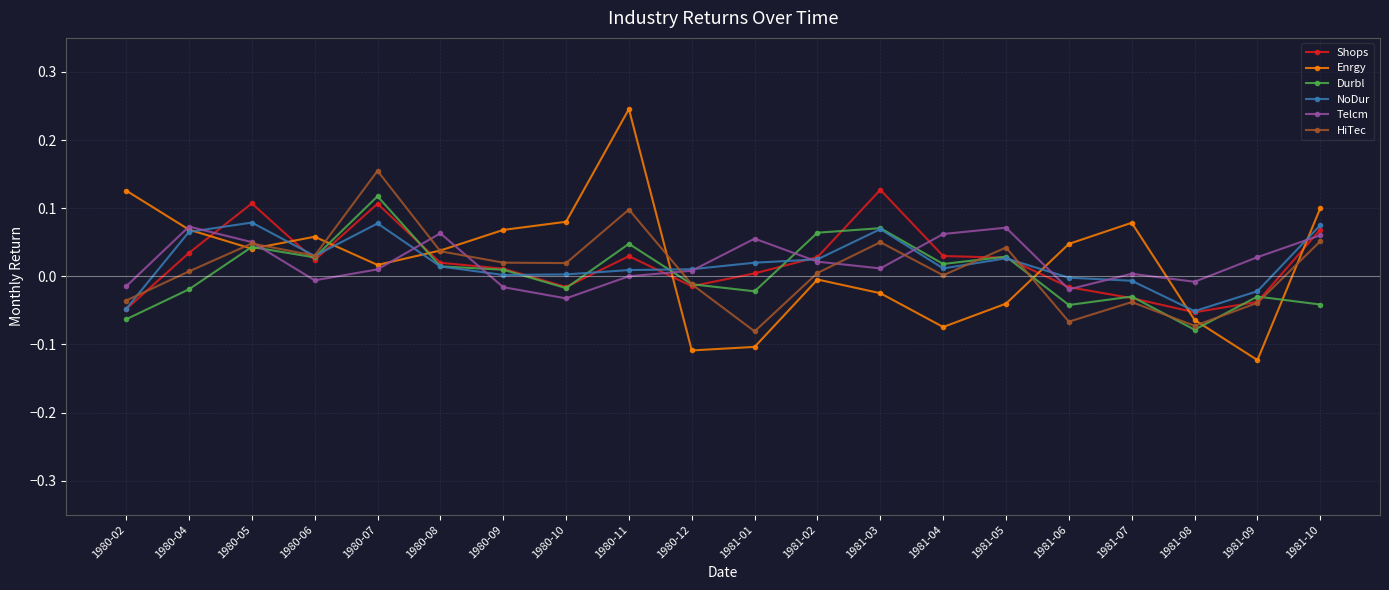

What is the label of the 4th point from the left?

1980-06